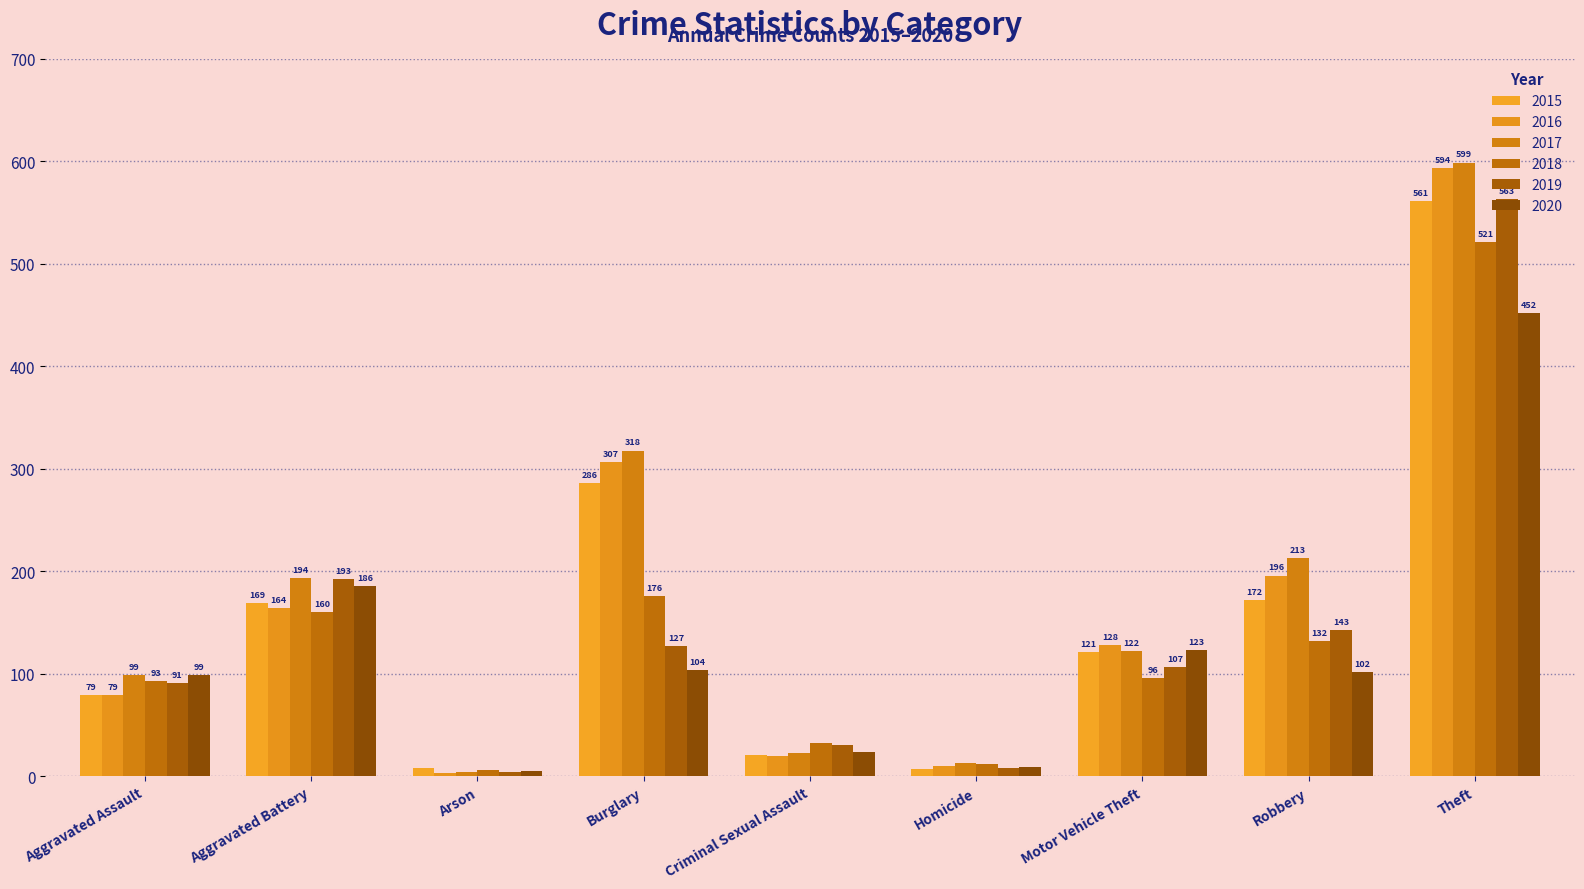

Which series has the largest total across all categories?

2017